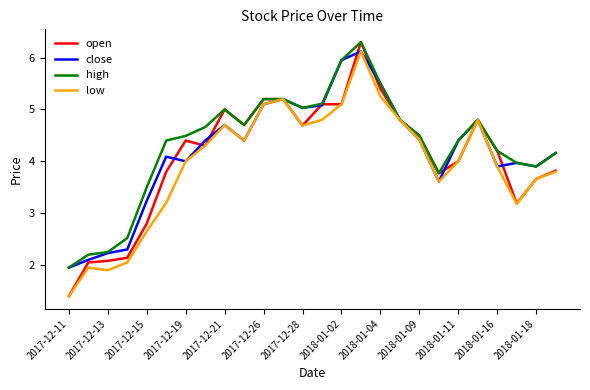

What is the highest value of the low series?

6.1